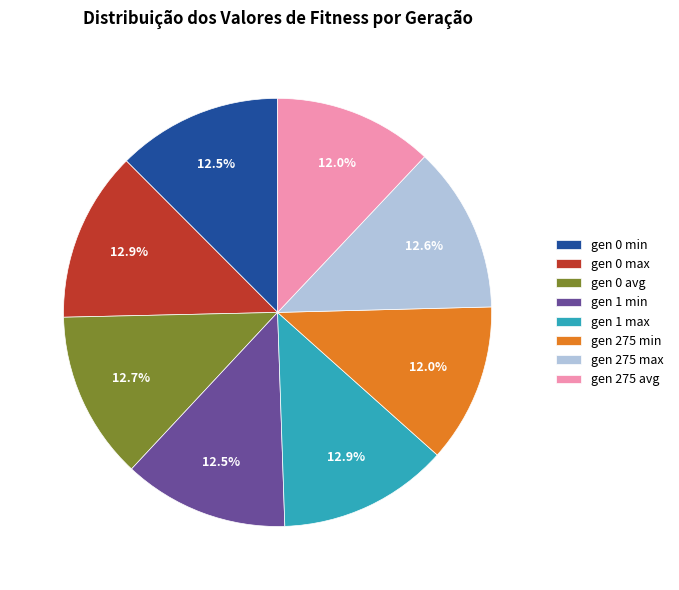

Is gen 1 max the majority of the pie?

No